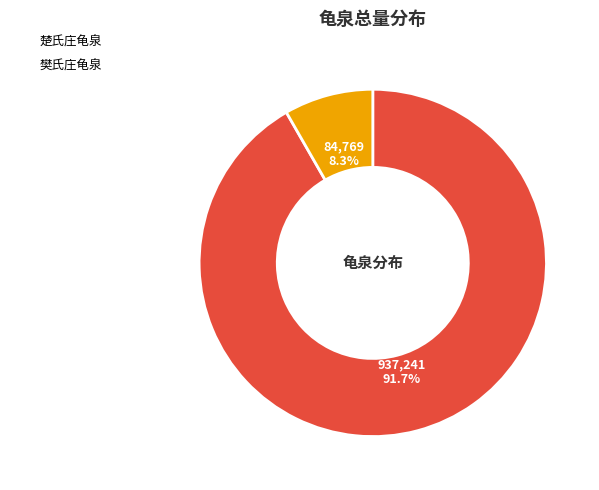

To the nearest percent, what percentage of the pie is 楚氏庄龟泉?

92%